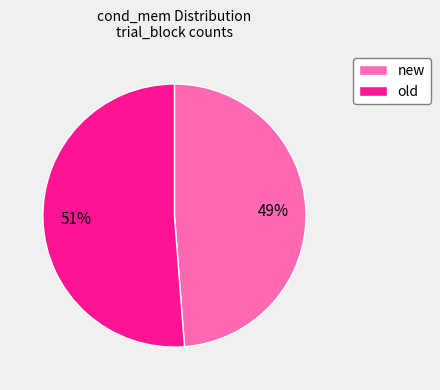

Which has a higher value, new or old?

old